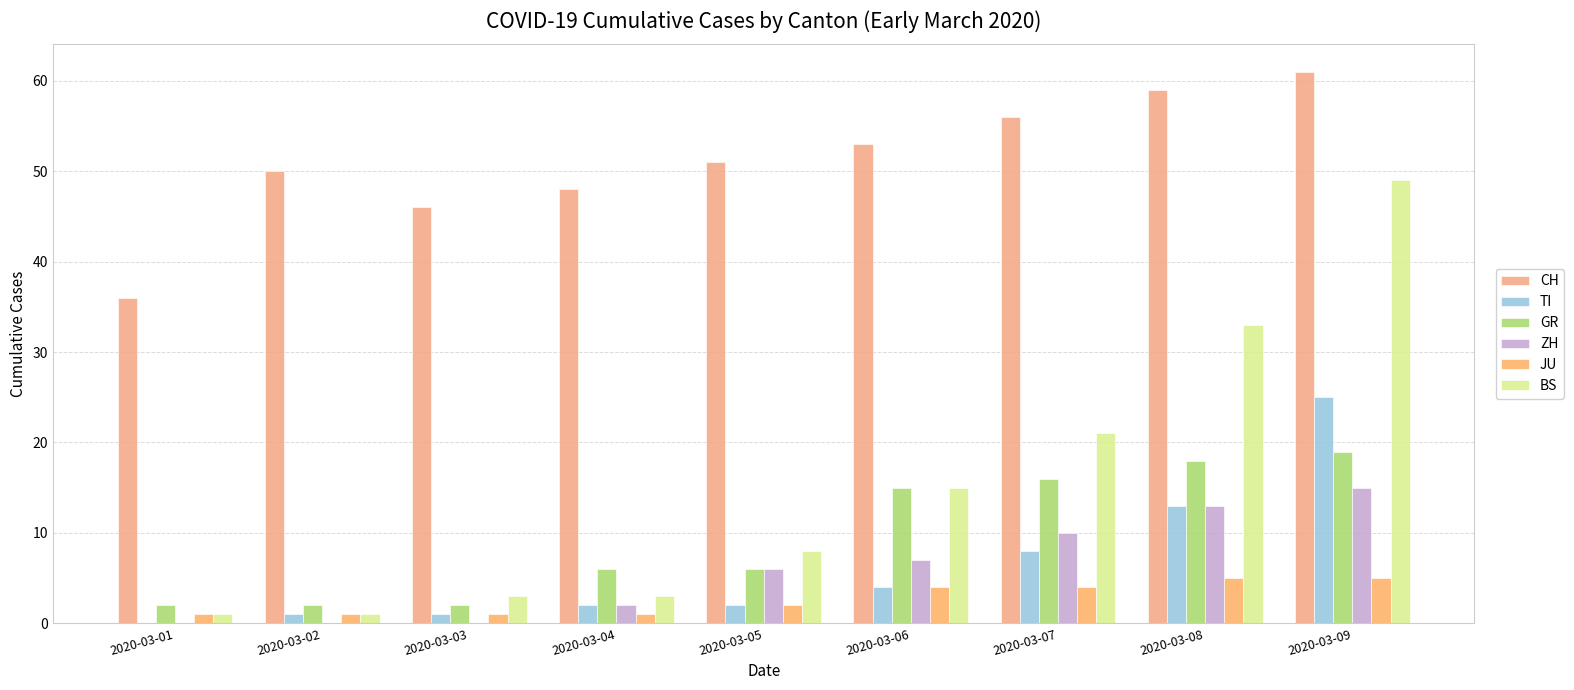

Reading right to left, extract all data points from this chart.

CH: 2020-03-09=61	2020-03-08=59	2020-03-07=56	2020-03-06=53	2020-03-05=51	2020-03-04=48	2020-03-03=46	2020-03-02=50	2020-03-01=36
TI: 2020-03-09=25	2020-03-08=13	2020-03-07=8	2020-03-06=4	2020-03-05=2	2020-03-04=2	2020-03-03=1	2020-03-02=1	2020-03-01=0
GR: 2020-03-09=19	2020-03-08=18	2020-03-07=16	2020-03-06=15	2020-03-05=6	2020-03-04=6	2020-03-03=2	2020-03-02=2	2020-03-01=2
ZH: 2020-03-09=15	2020-03-08=13	2020-03-07=10	2020-03-06=7	2020-03-05=6	2020-03-04=2	2020-03-03=0	2020-03-02=0	2020-03-01=0
JU: 2020-03-09=5	2020-03-08=5	2020-03-07=4	2020-03-06=4	2020-03-05=2	2020-03-04=1	2020-03-03=1	2020-03-02=1	2020-03-01=1
BS: 2020-03-09=49	2020-03-08=33	2020-03-07=21	2020-03-06=15	2020-03-05=8	2020-03-04=3	2020-03-03=3	2020-03-02=1	2020-03-01=1